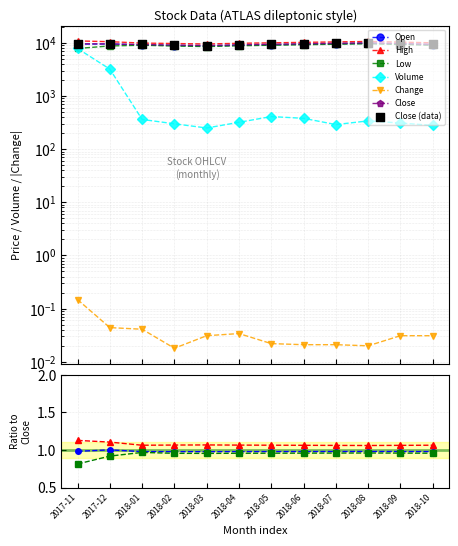

What is the total value across all series at 2018-07?

39490